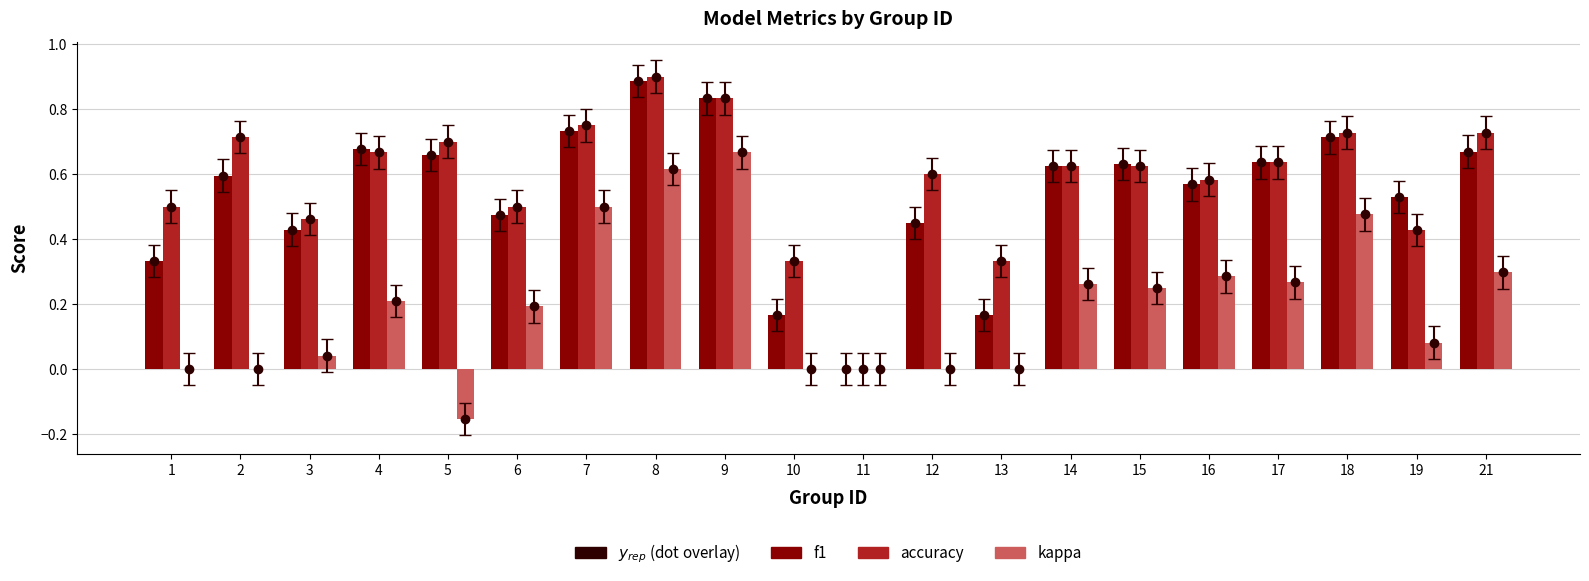

Which category has the highest value in the f1 series?

8